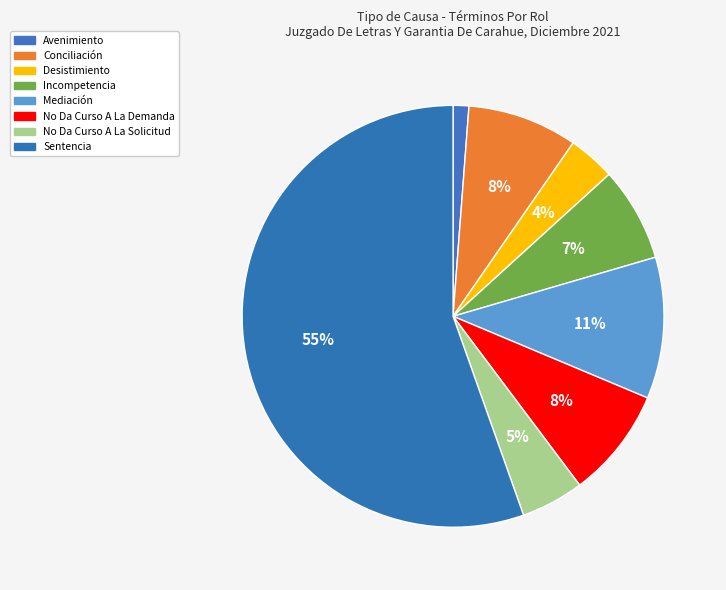

What percentage is NOT represented by Conciliación?

91.6%